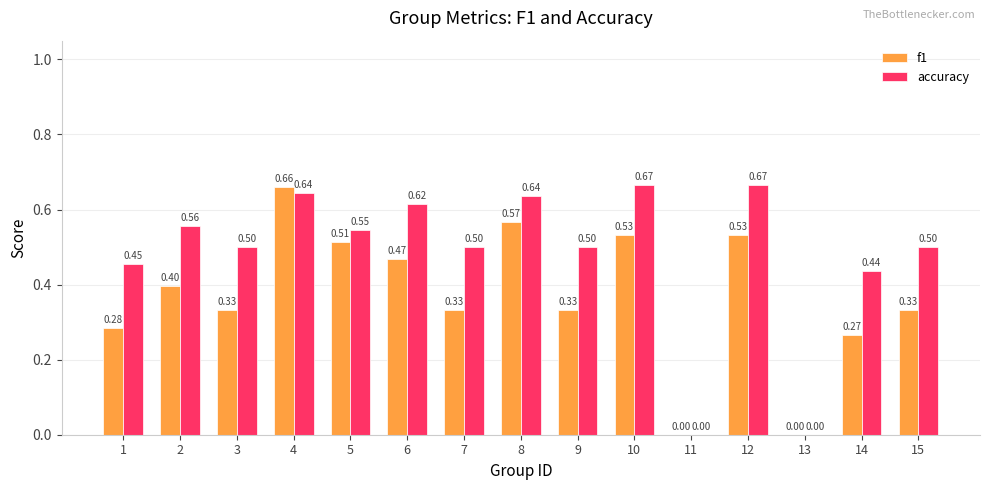

How many groups of bars are there?

15